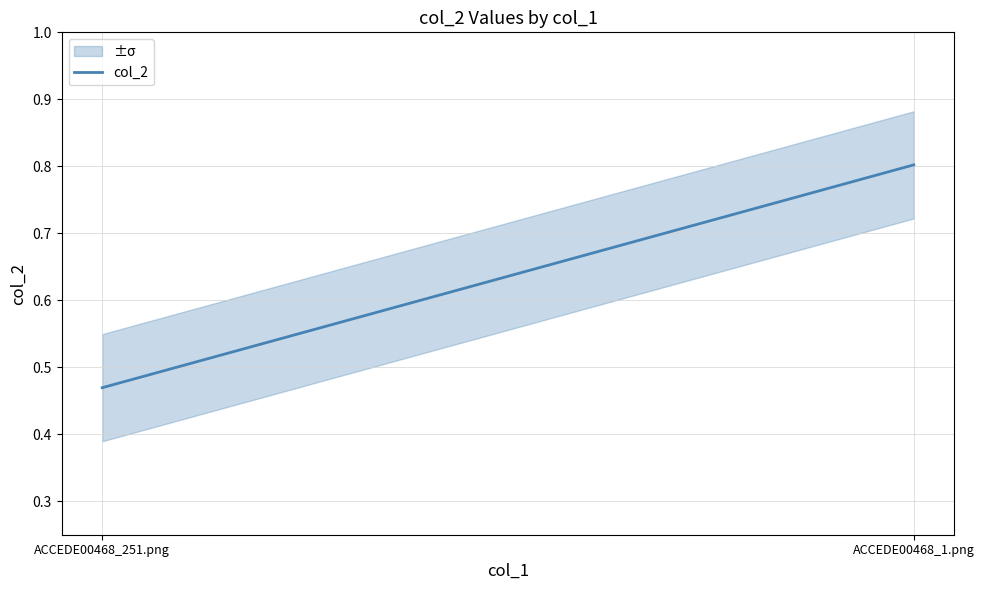

What is the sum of the values at ACCEDE00468_251.png and ACCEDE00468_1.png?

1.3